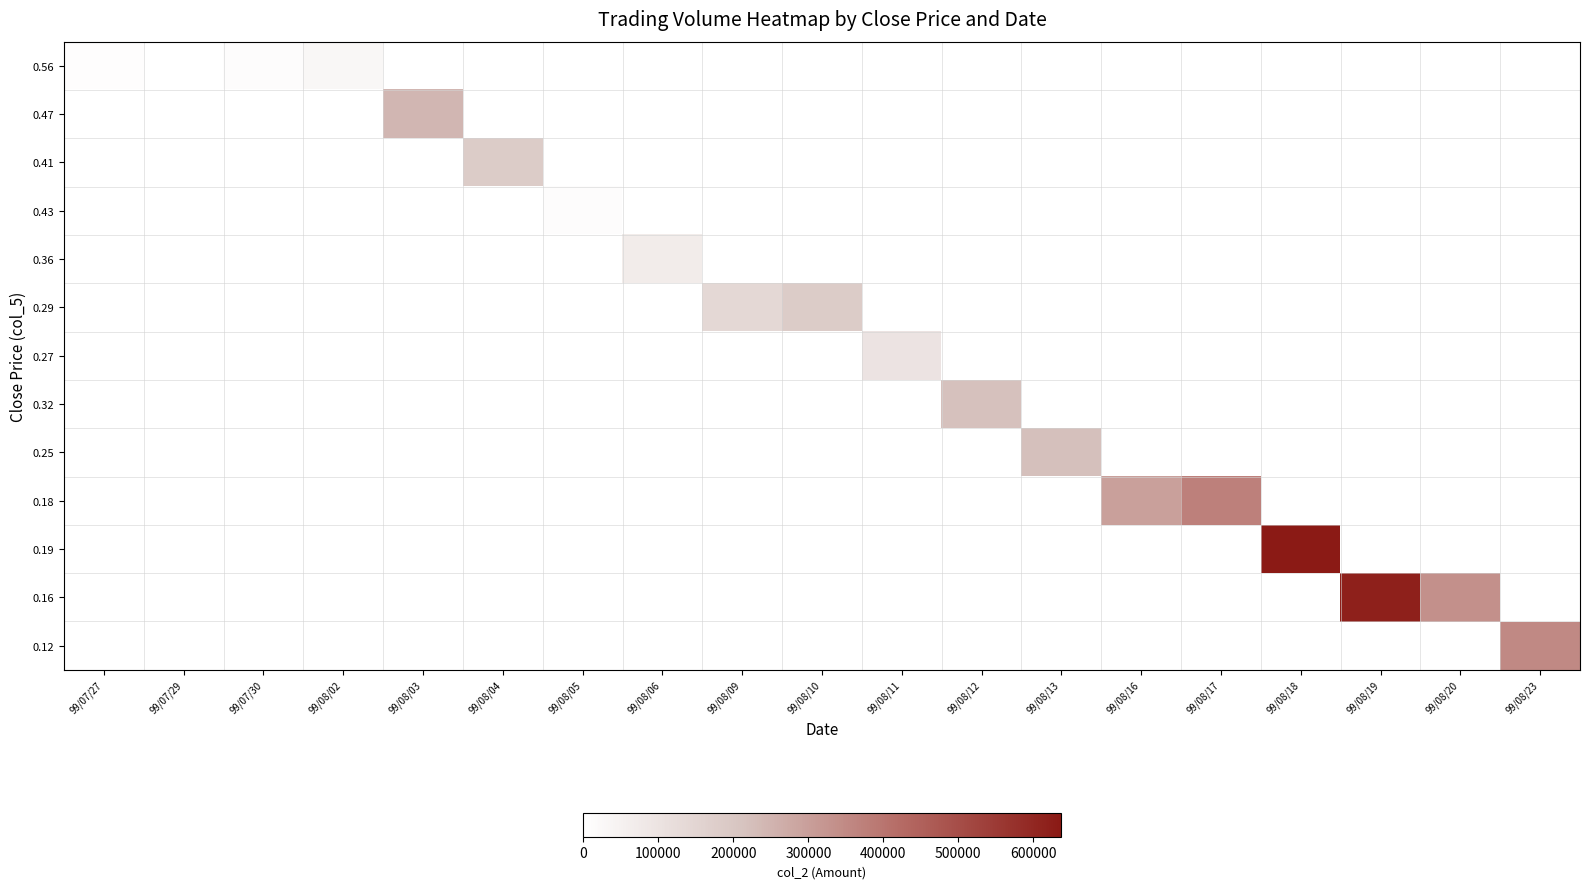

At which category does the chart reach its minimum across all series?

99/07/27